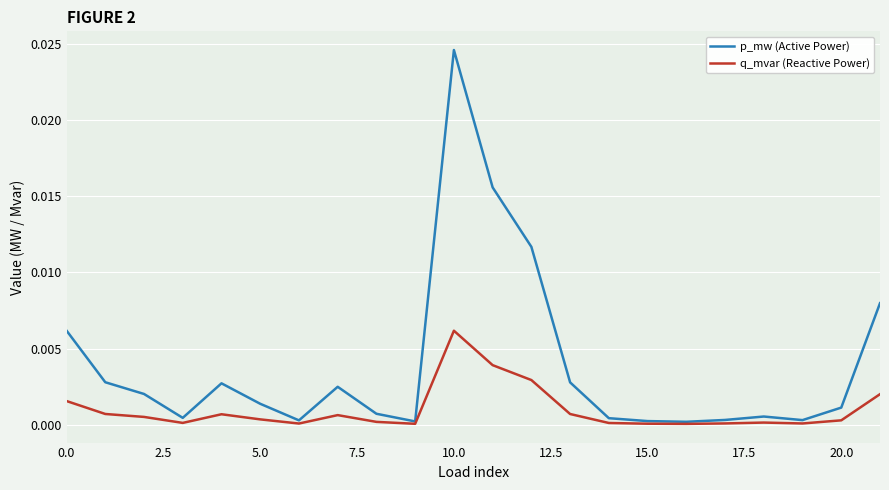

How many distinct data groups are displayed?

2